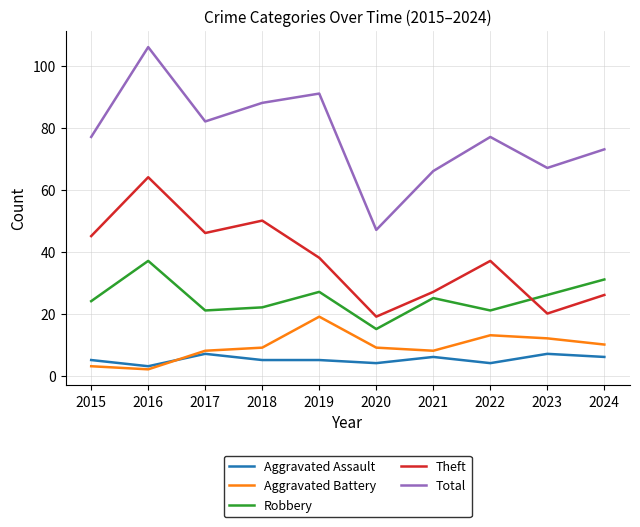

Is the value of Robbery at 2020 greater than the value of Aggravated Assault at 2023?

Yes